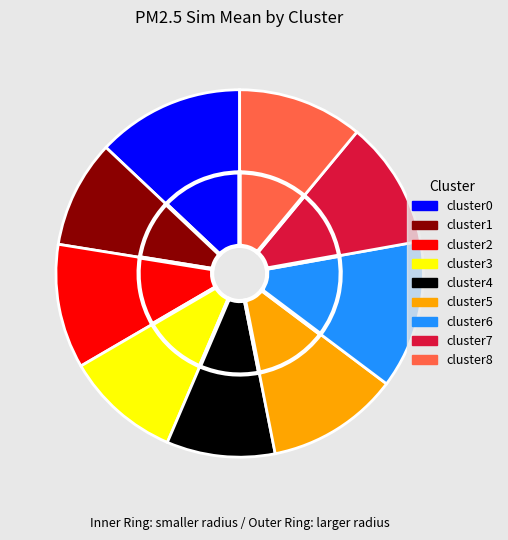

Do cluster2 and cluster5 together represent more than half of the pie?

No